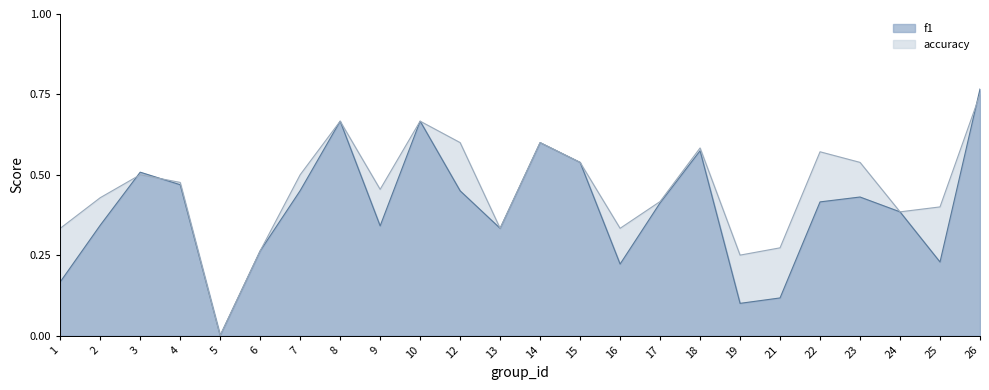

Reading left to right, transcribe all the data shown in this chart.

f1: 1=0.2	2=0.3	3=0.5	4=0.5	5=0.0	6=0.3	7=0.5	8=0.7	9=0.3	10=0.7	12=0.5	13=0.3	14=0.6	15=0.5	16=0.2	17=0.4	18=0.6	19=0.1	21=0.1	22=0.4	23=0.4	24=0.4	25=0.2	26=0.8
accuracy: 1=0.3	2=0.4	3=0.5	4=0.5	5=0.0	6=0.3	7=0.5	8=0.7	9=0.5	10=0.7	12=0.6	13=0.3	14=0.6	15=0.5	16=0.3	17=0.4	18=0.6	19=0.2	21=0.3	22=0.6	23=0.5	24=0.4	25=0.4	26=0.8